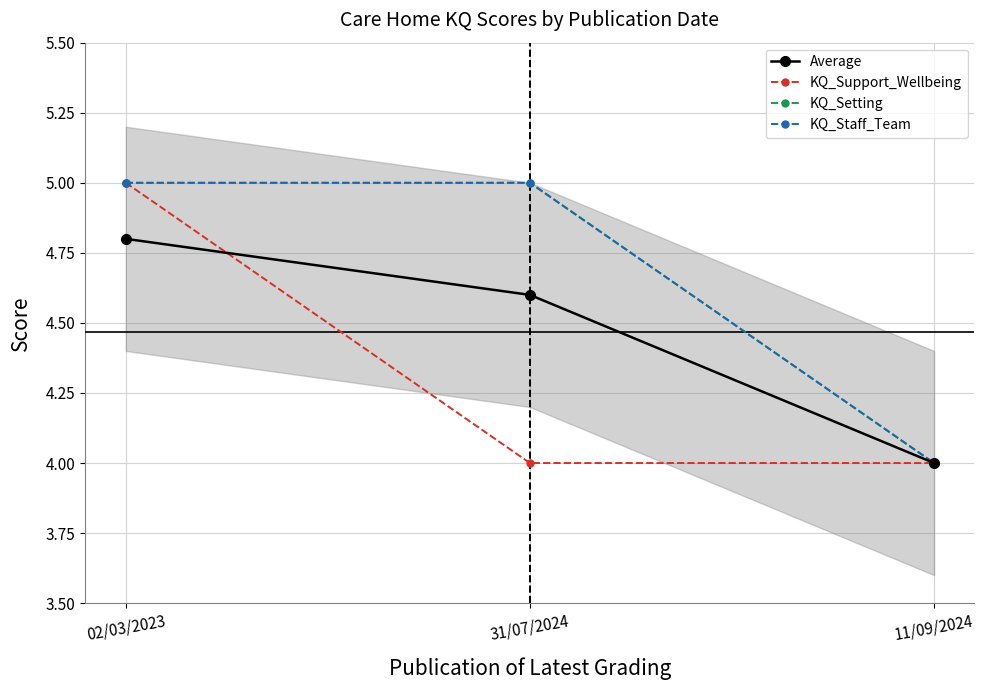

How many distinct data groups are displayed?

4